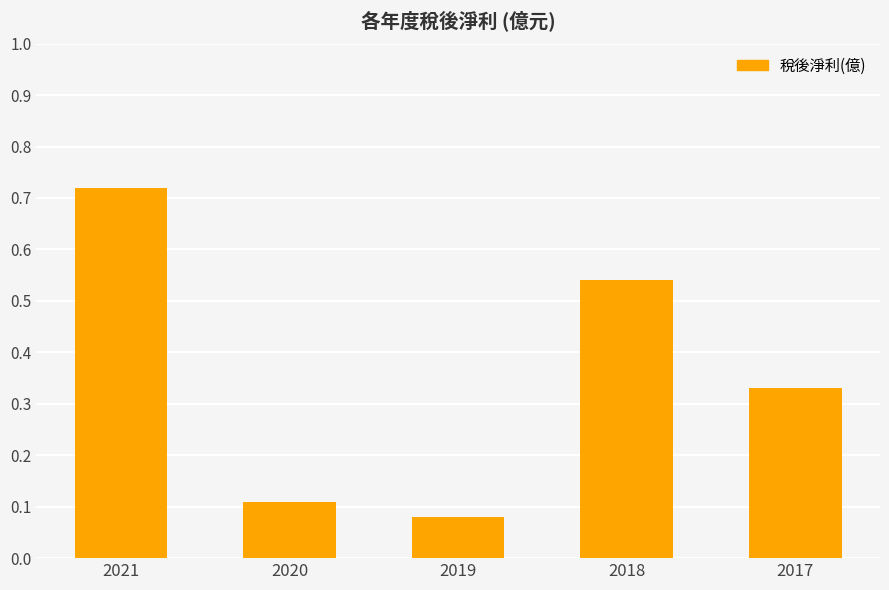

At which category does the chart reach its peak across all series?

2021